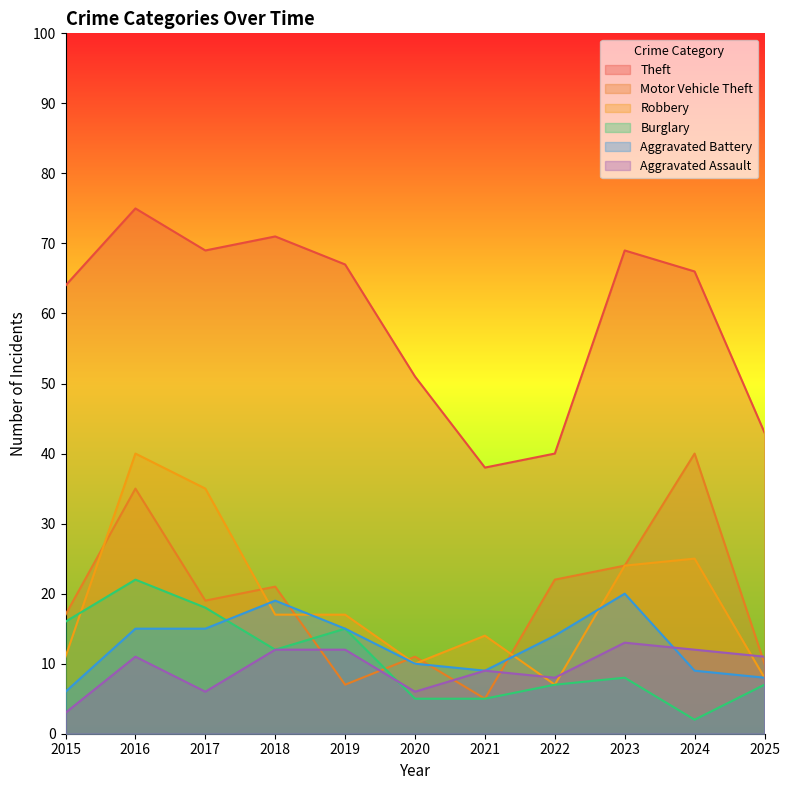

Is the value of Aggravated Battery at 2023 greater than the value of Robbery at 2023?

No